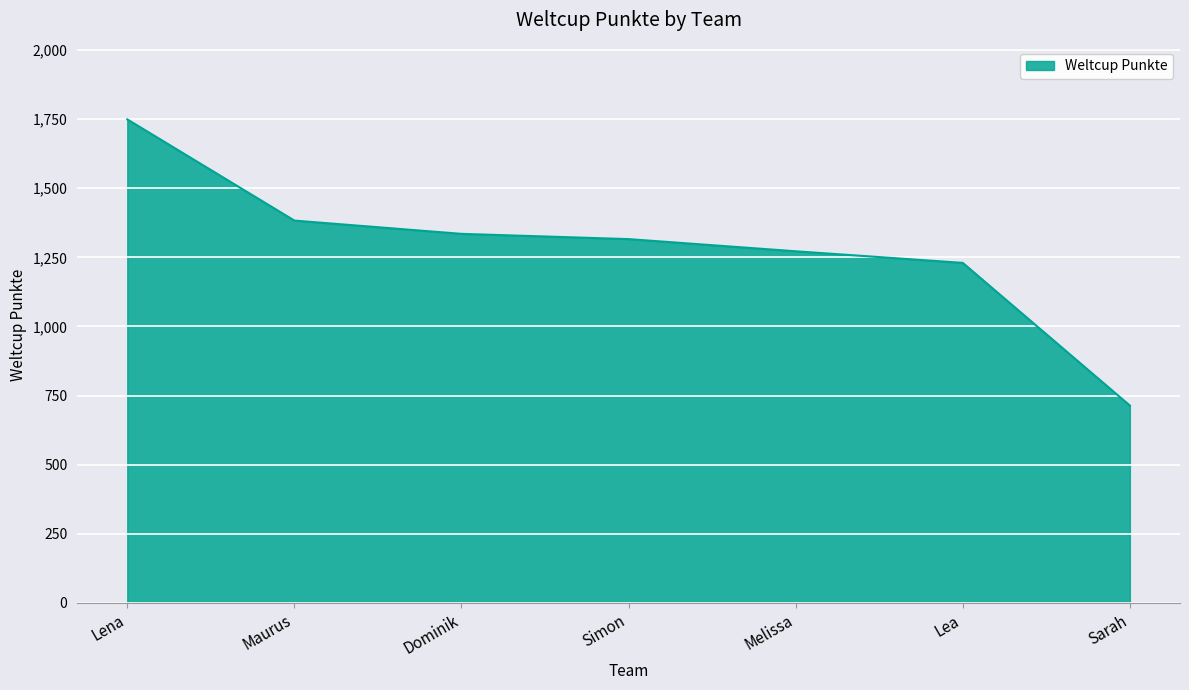

List the labels in order of value, largest first.

Lena, Maurus, Dominik, Simon, Melissa, Lea, Sarah